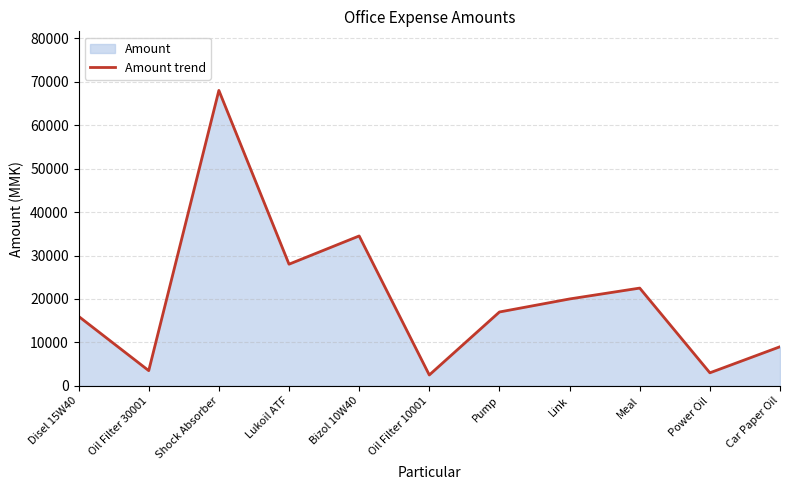

Is it true that the value at Oil Filter 10001 is 840?

False